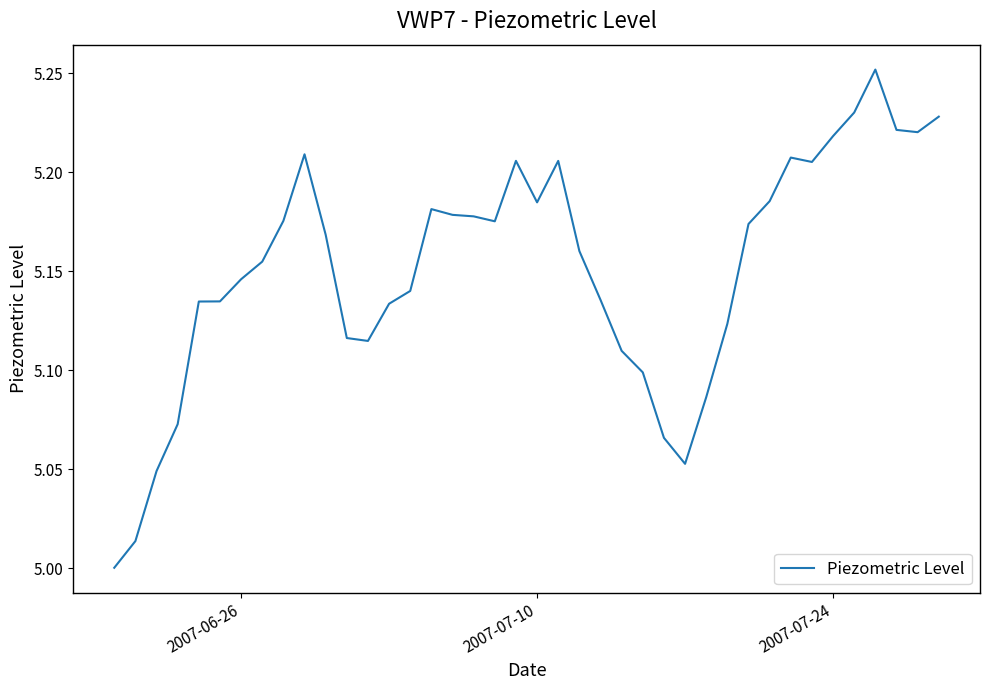

What is the difference between the maximum and minimum values?

0.3